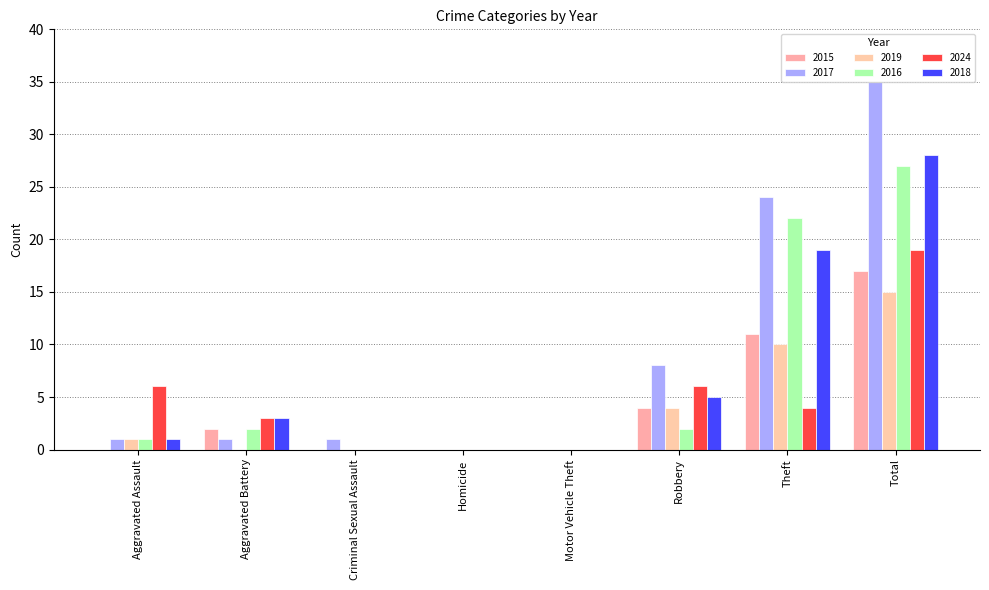

Is it true that 2019 equals -7 at Motor Vehicle Theft?

False